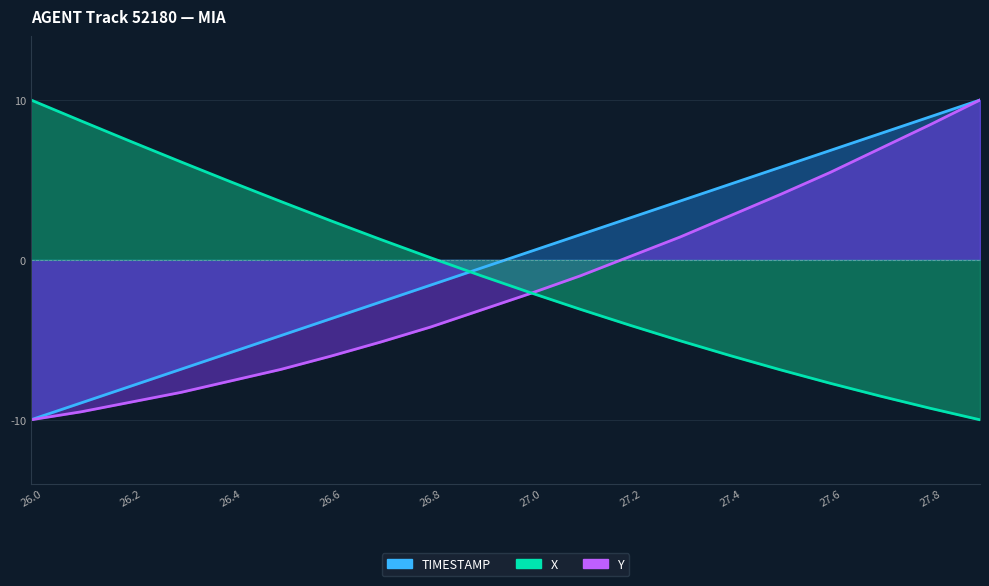

Is the value of Y at 17 greater than the value of X at 27.8?

Yes